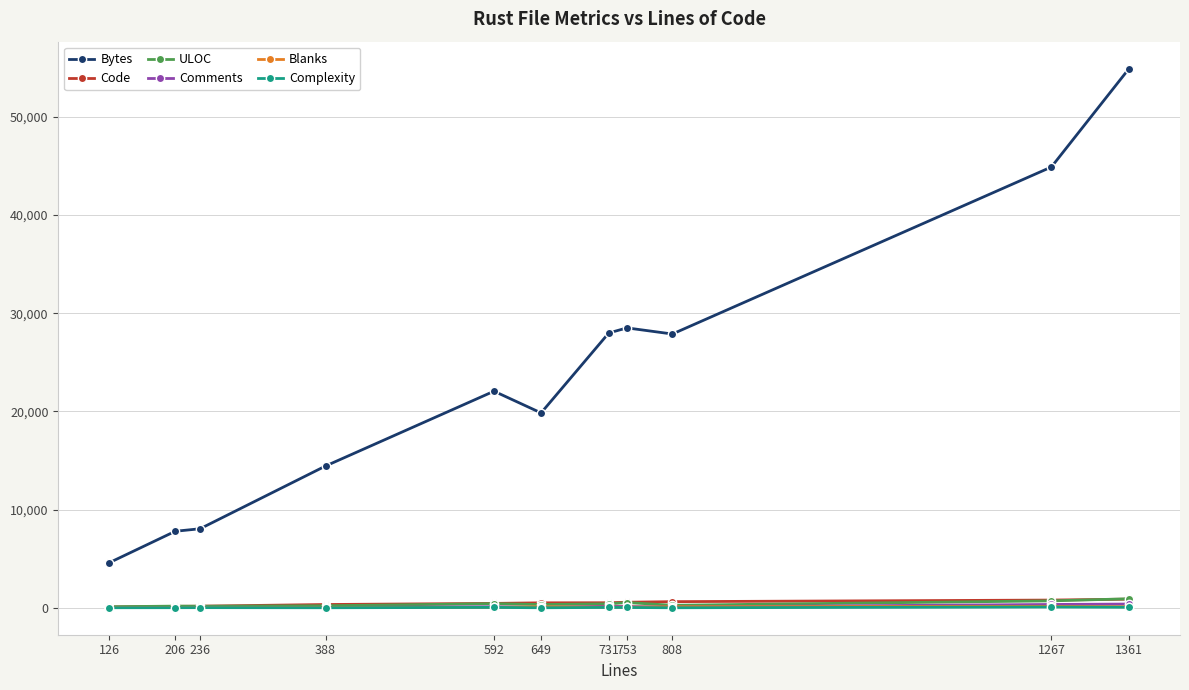

True or false: Blanks and Bytes cross at least once.

False